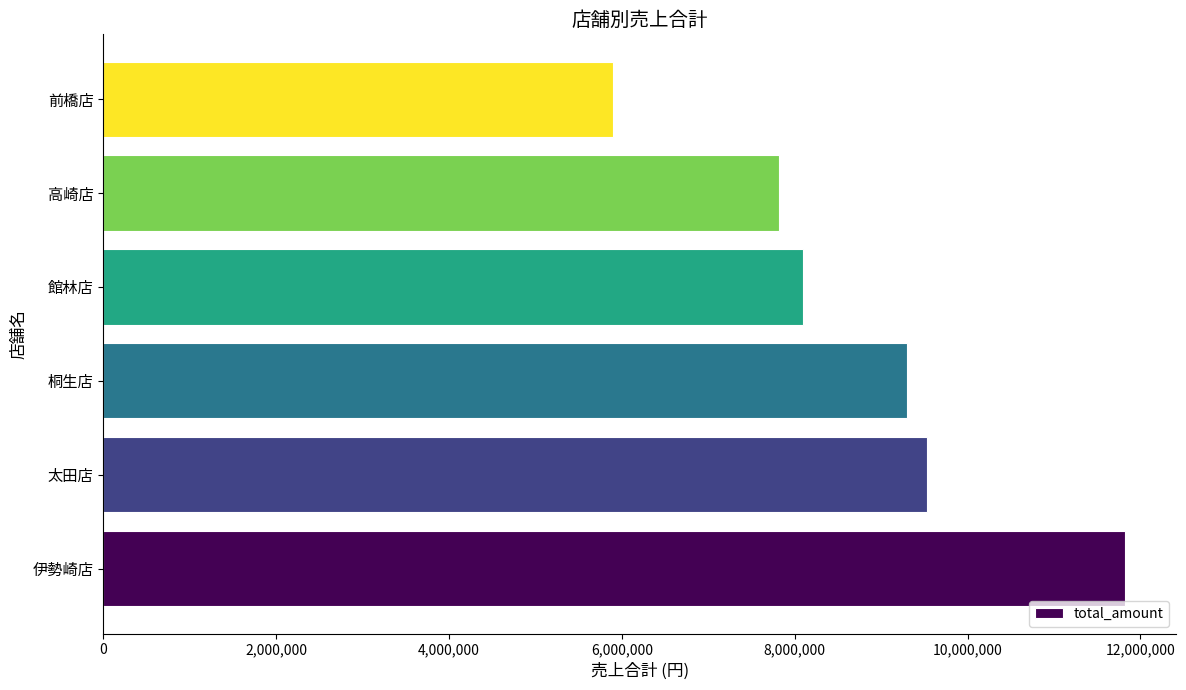

Reading top to bottom, what are all the values shown in this chart?

5901819	7814971	8101347	9297444	9530984	11821224